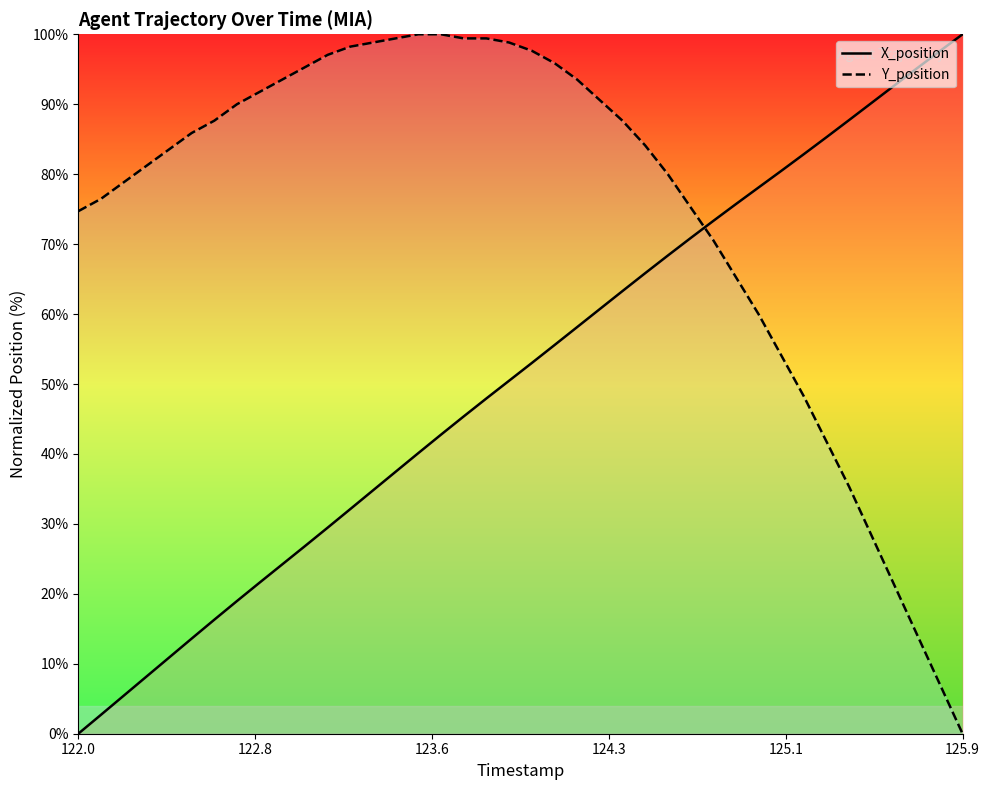

Which series has the largest range (max minus min)?

X_position_line